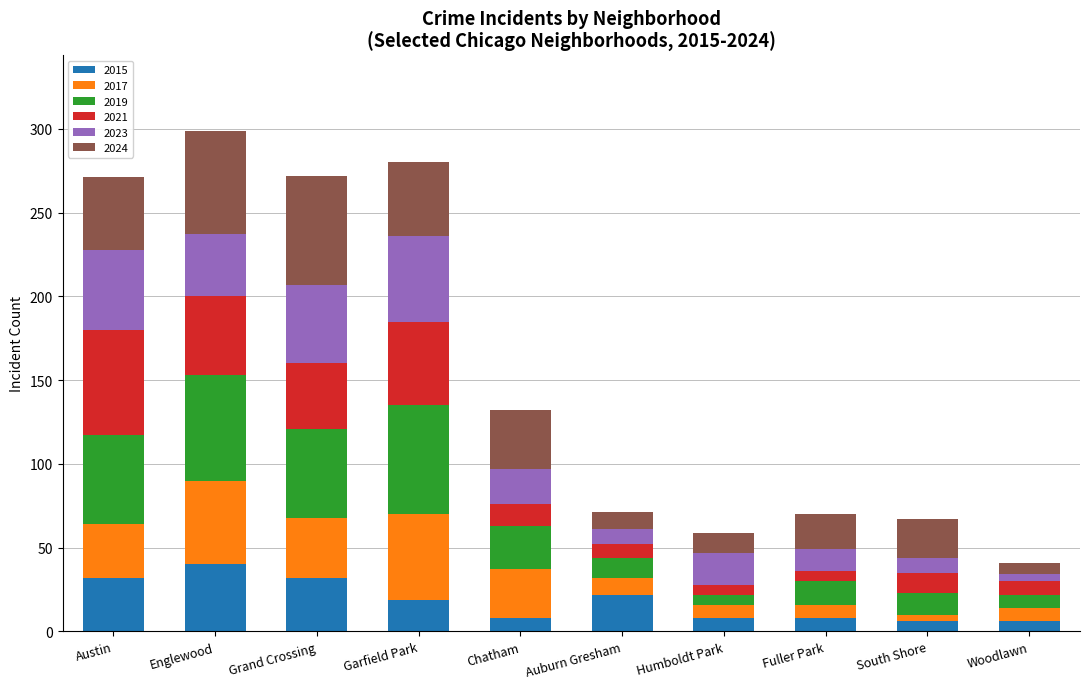

What is the maximum value for 2015?

40